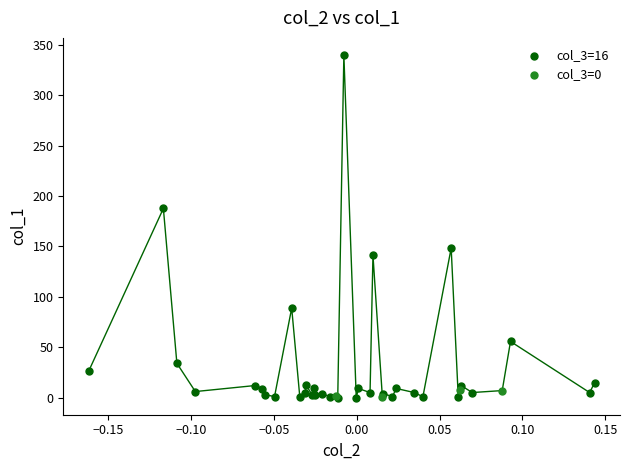

Which series has the largest Y range (max minus min)?

col_3=16